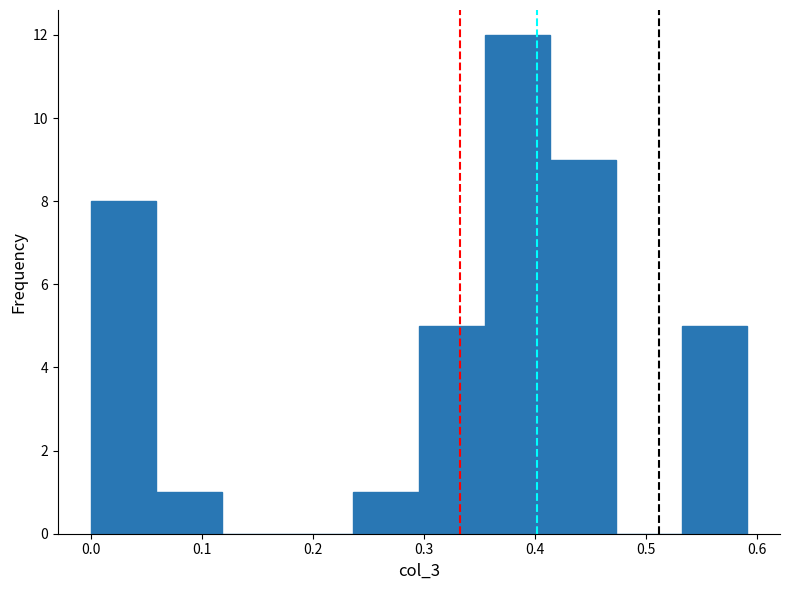

Reading left to right, list every bar in this chart as the range it spans on the x-axis followed by its height. Neither the bar edges nor the heights are printed on the chart, so give them approximately, as read against the axes.

0.00 to 0.06: 8
0.06 to 0.12: 1
0.12 to 0.18: 0
0.18 to 0.24: 0
0.24 to 0.30: 1
0.30 to 0.35: 5
0.35 to 0.41: 12
0.41 to 0.47: 9
0.47 to 0.53: 0
0.53 to 0.59: 5